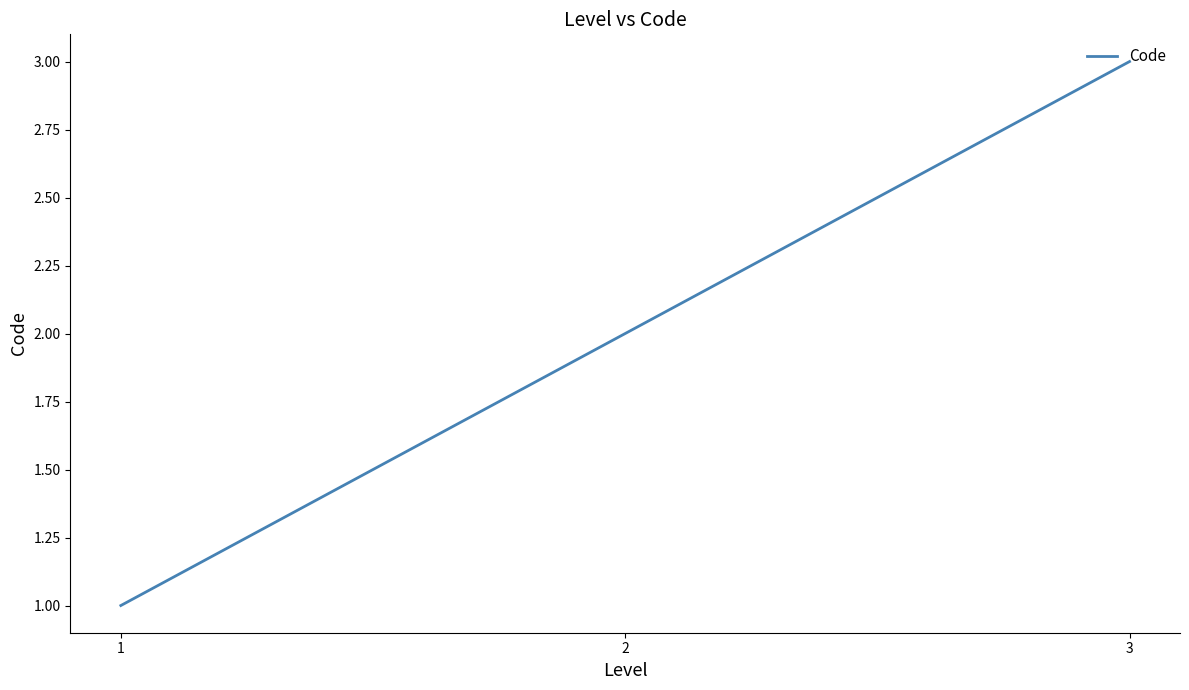

What is the greatest value displayed?

3